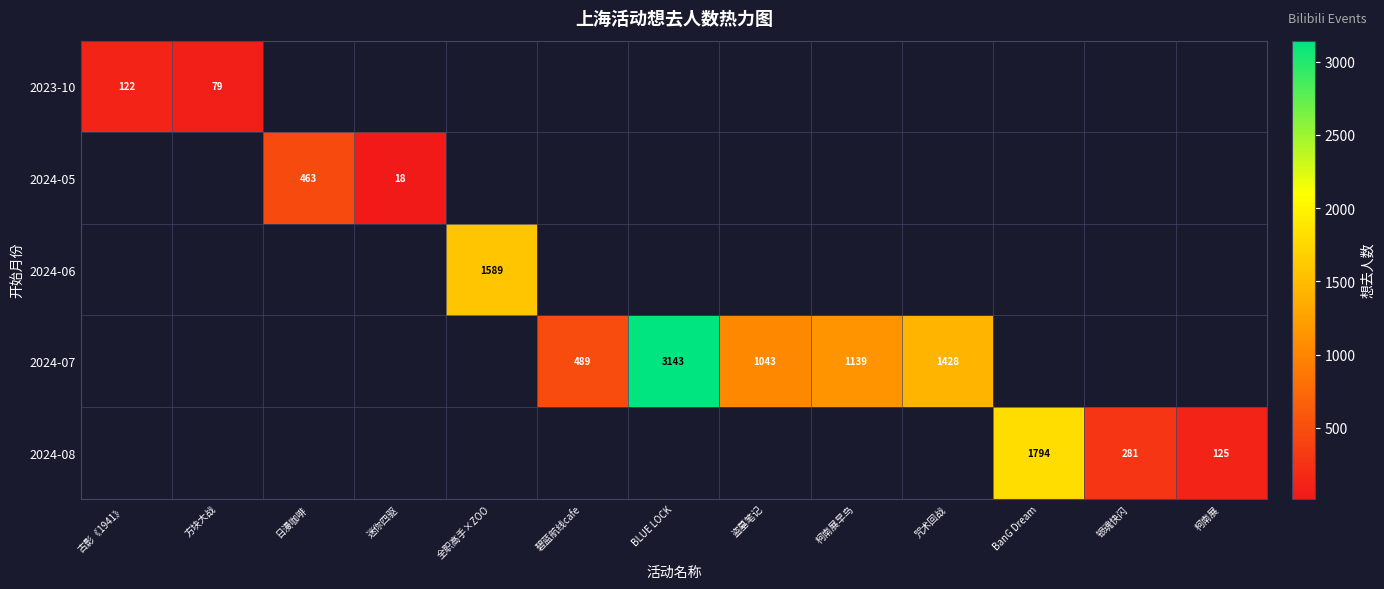

Is it true that 2023-10 equals 33 at 方块大战?

False